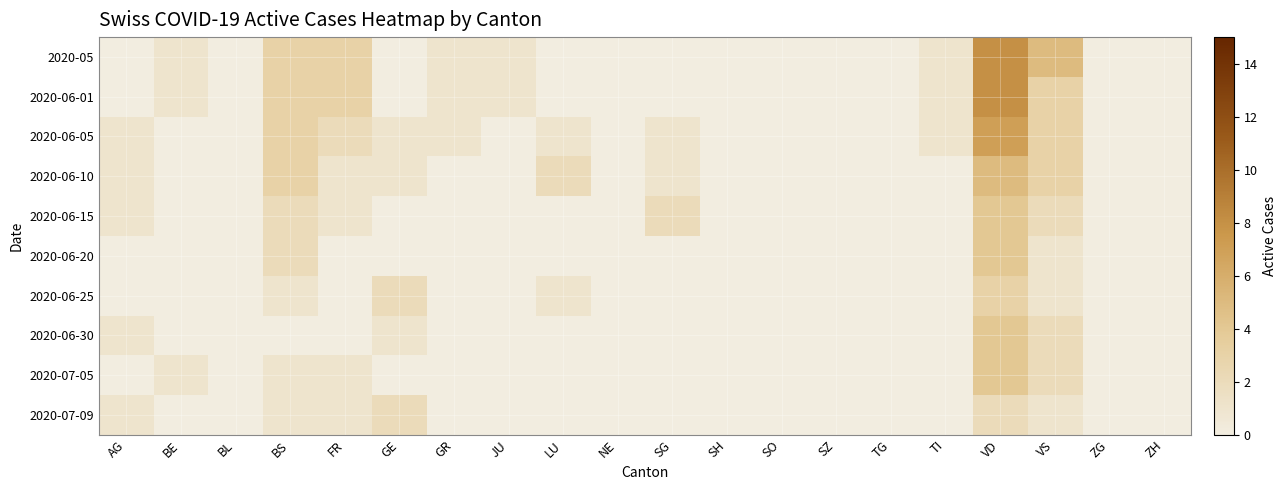

How many data points does each series have?

20